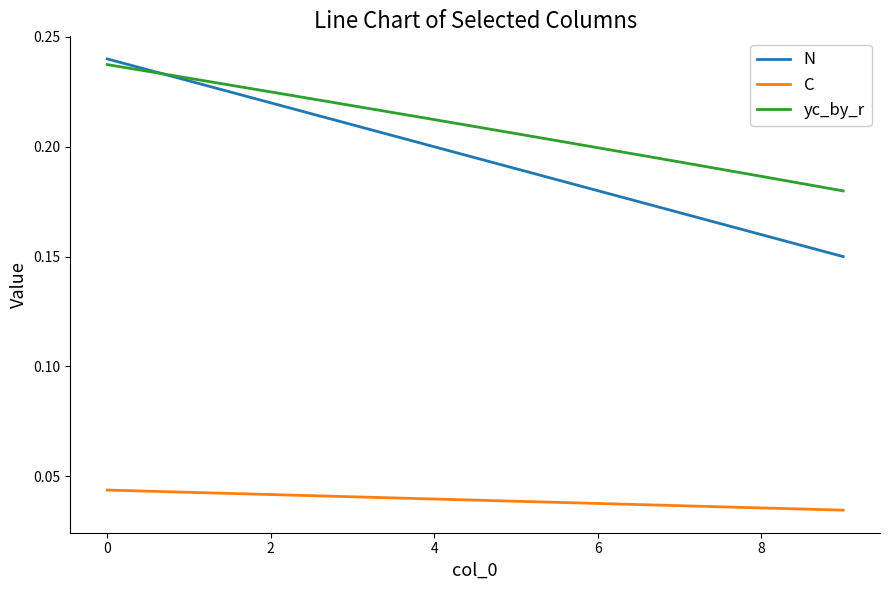

What is the sum of all C values?

0.4